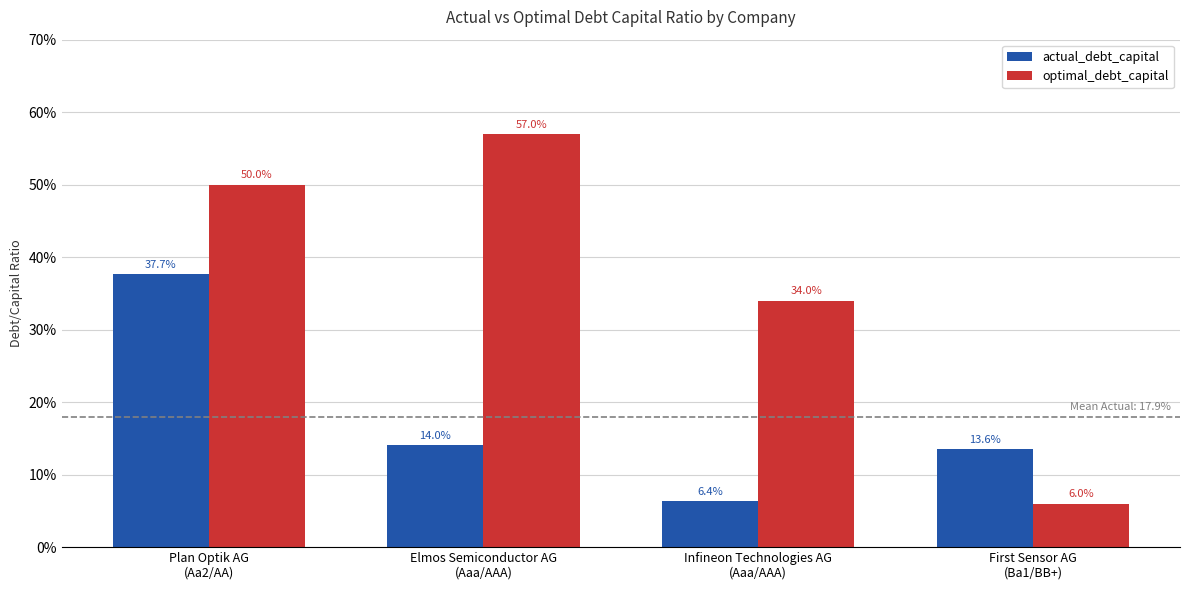

What is the value of the optimal_debt_capital bar at the 4th from the left?

0.1